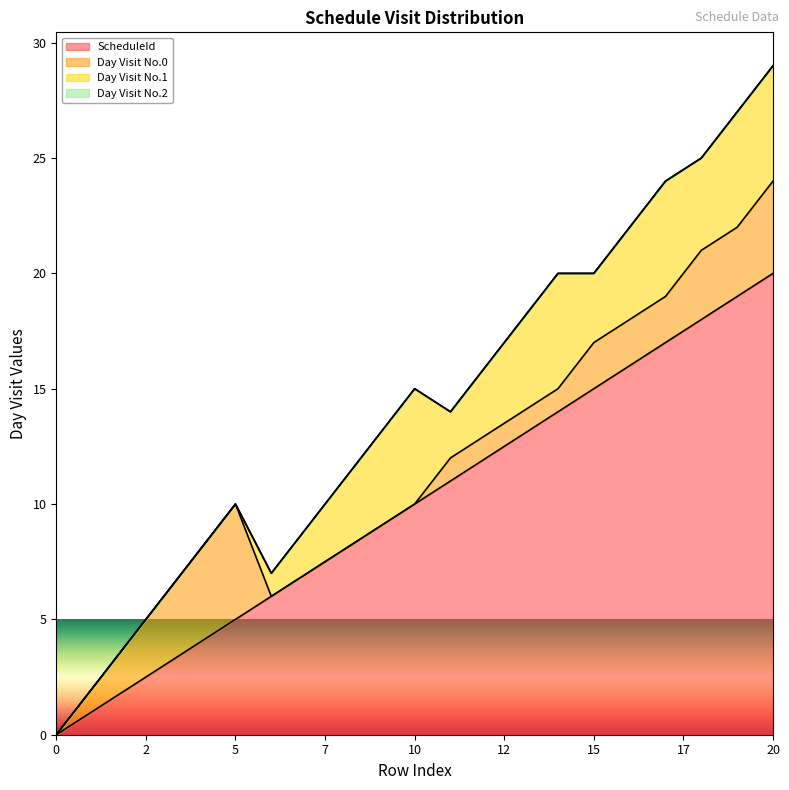

Which category has the highest value across all series?

20